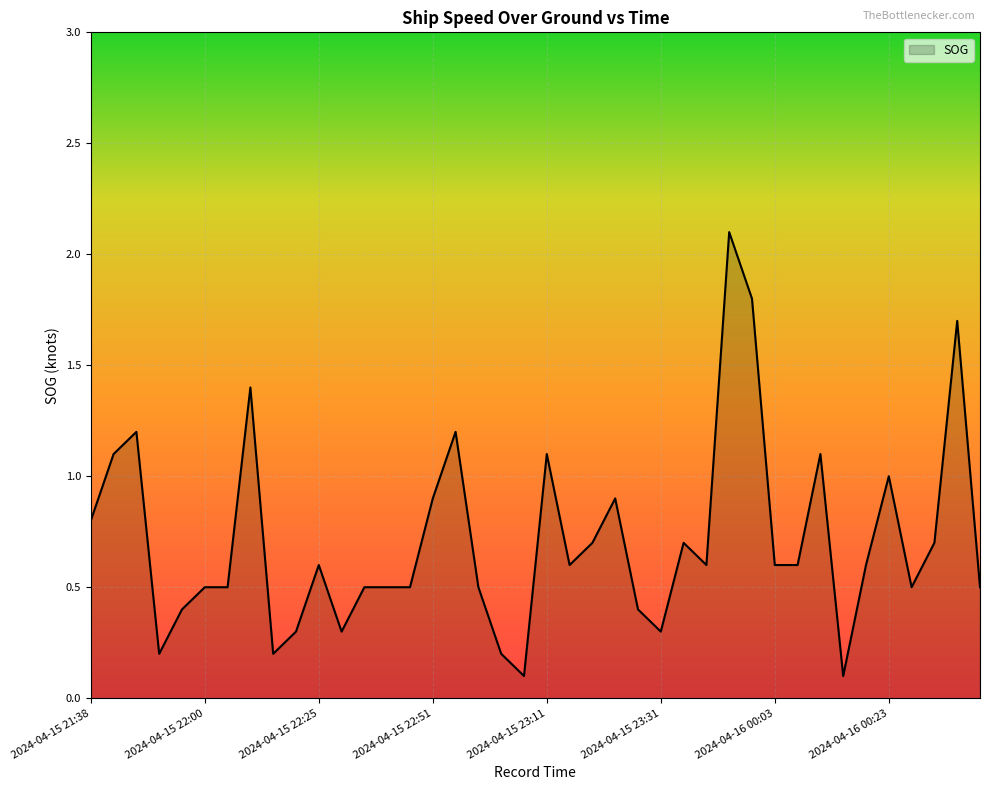

What is the maximum value shown in the chart?

2.1